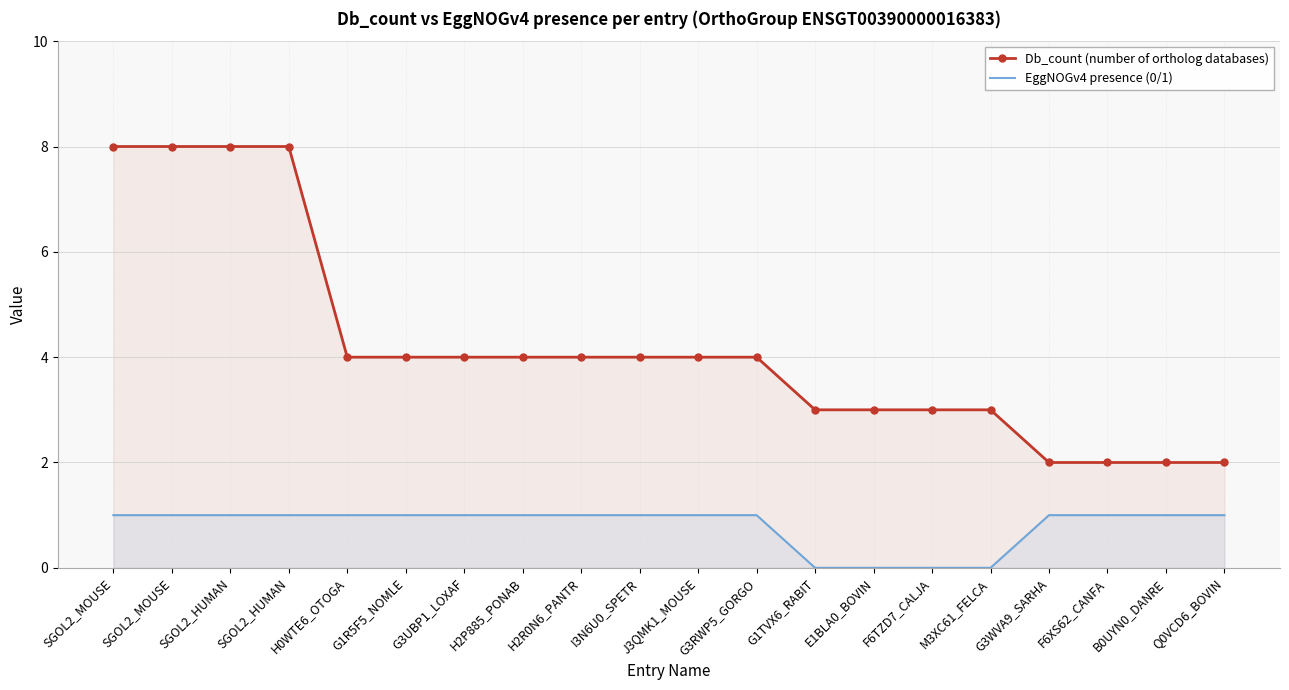

What is the difference between the maximum and second lowest values in the Db_count (number of ortholog databases) series?

6